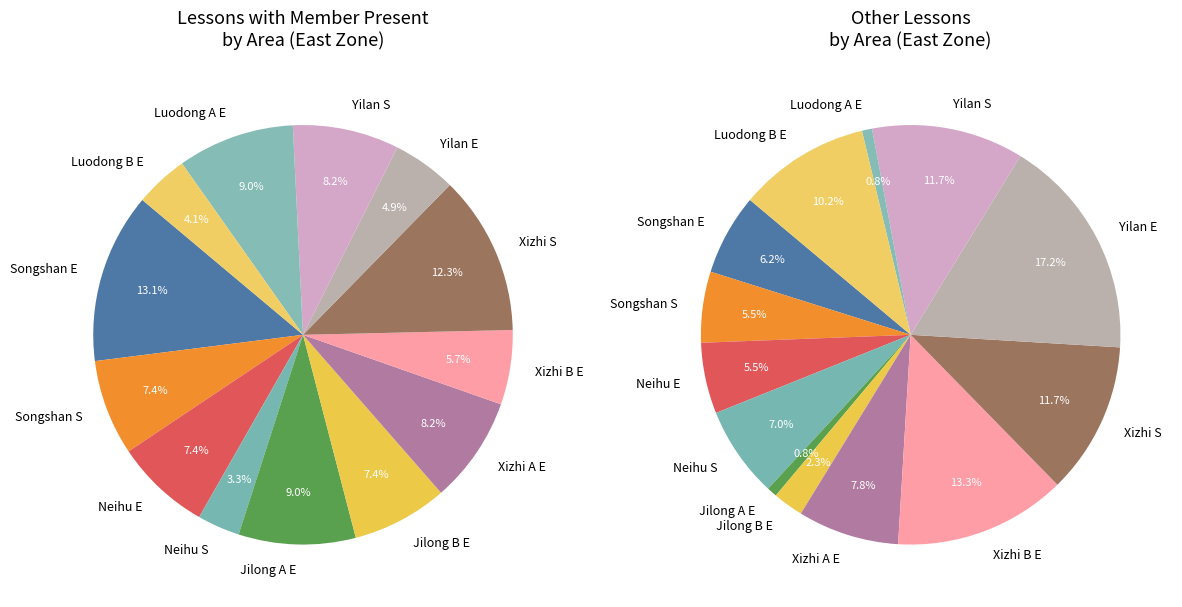

What percentage is the Jilong A E slice, to the nearest percent?

9%